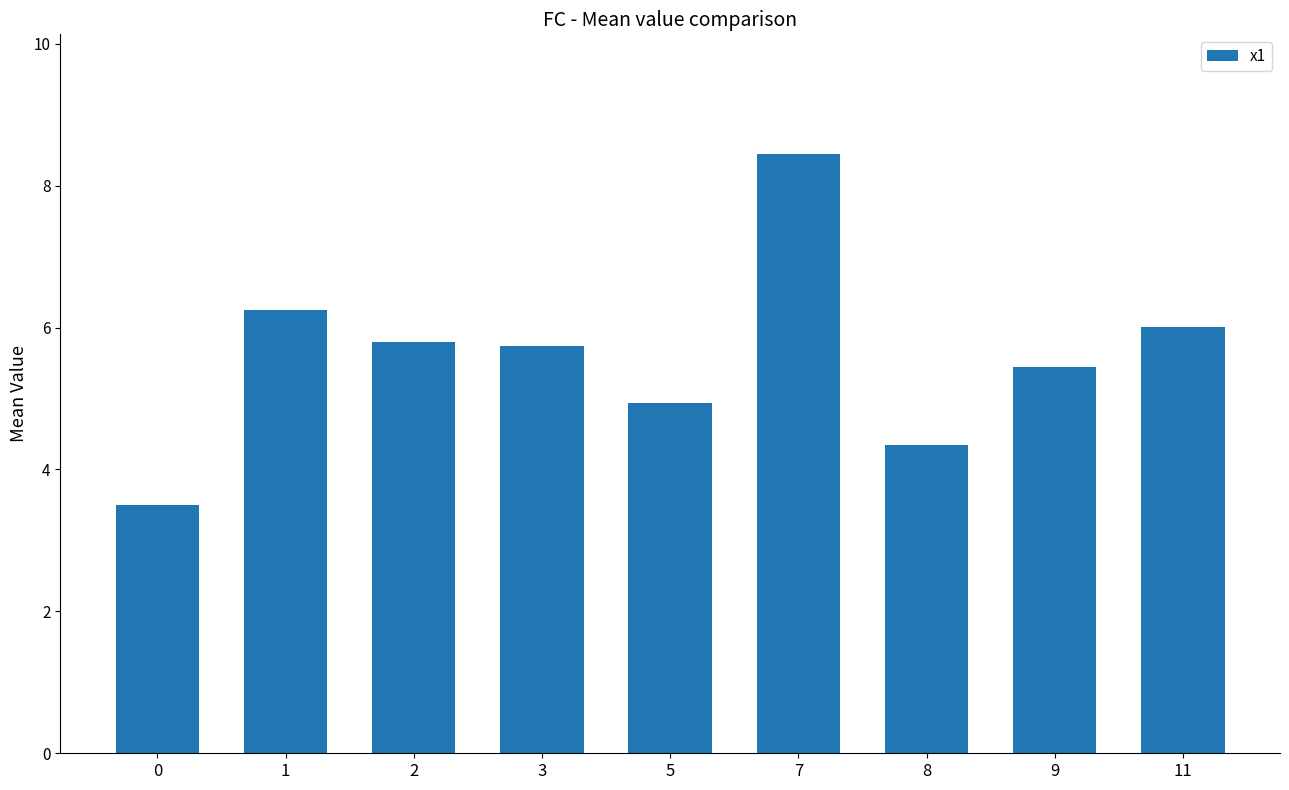

How many values are below 5?

3